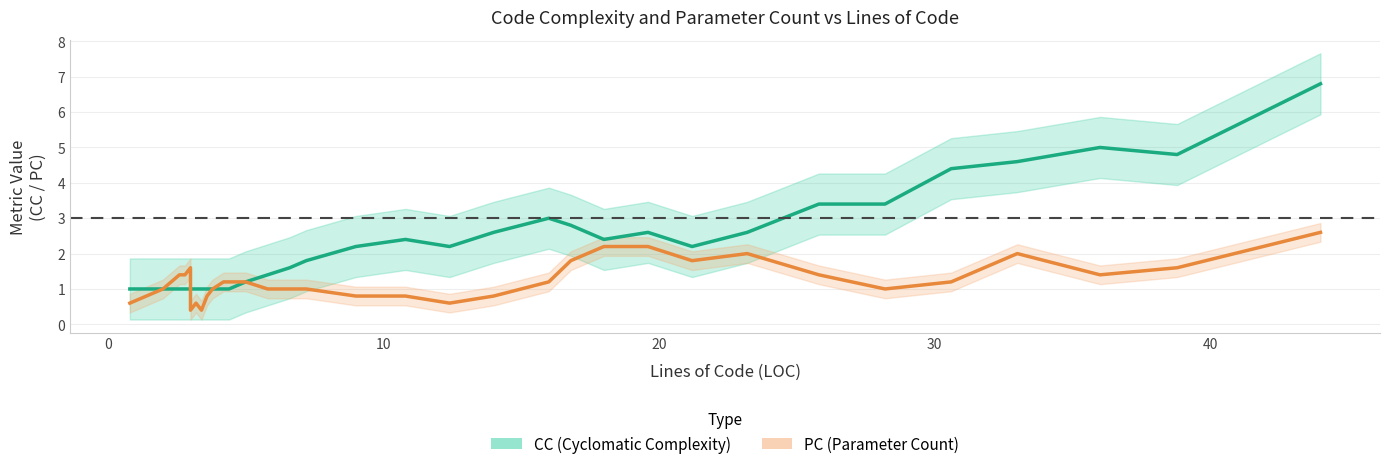

What are all the series names shown in the legend?

CC, PC